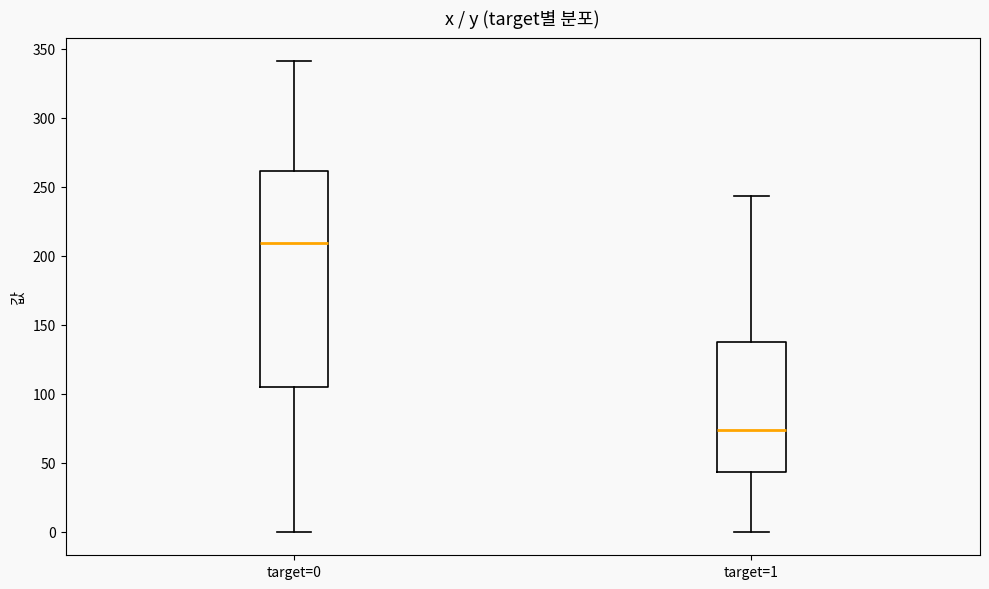

Comparing the boxes themselves (not the whiskers), which one is the tallest?

target=0